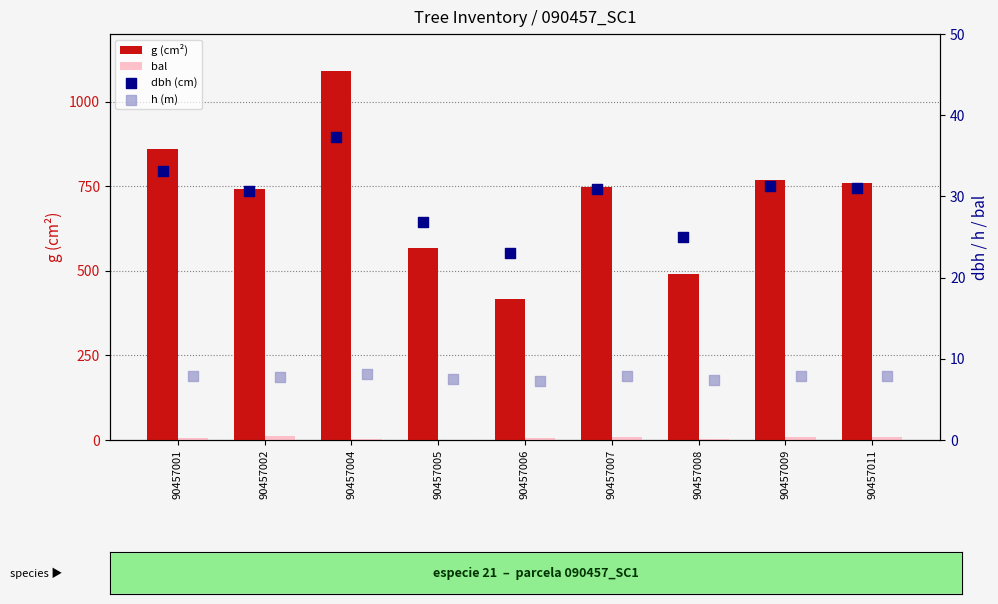

At how many categories does at least one series exceed 924?

1